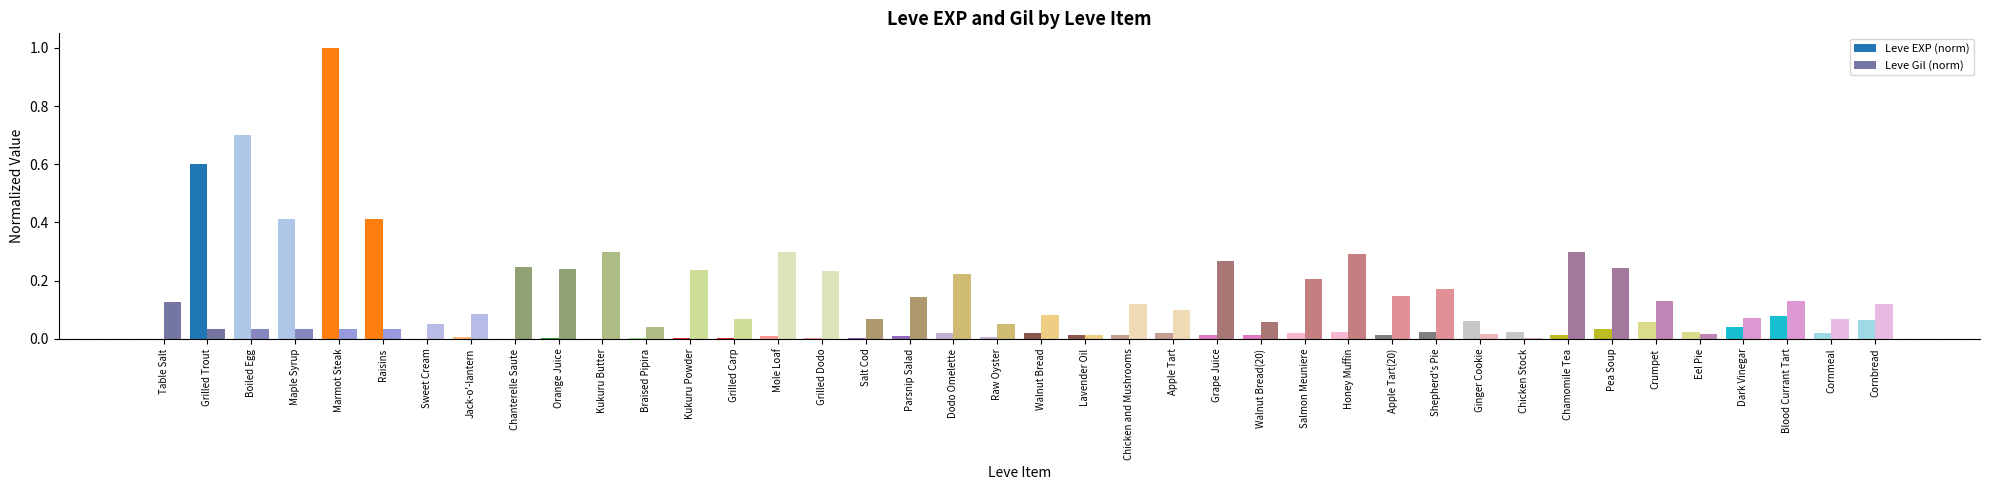

What is the maximum value for Leve EXP (norm)?

1.0